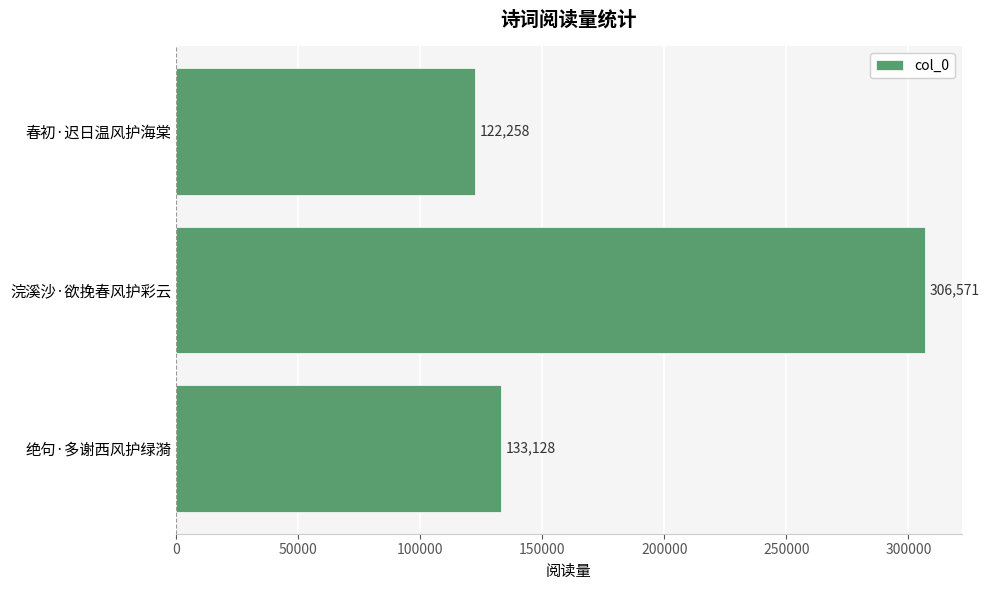

What is the average value?

187319